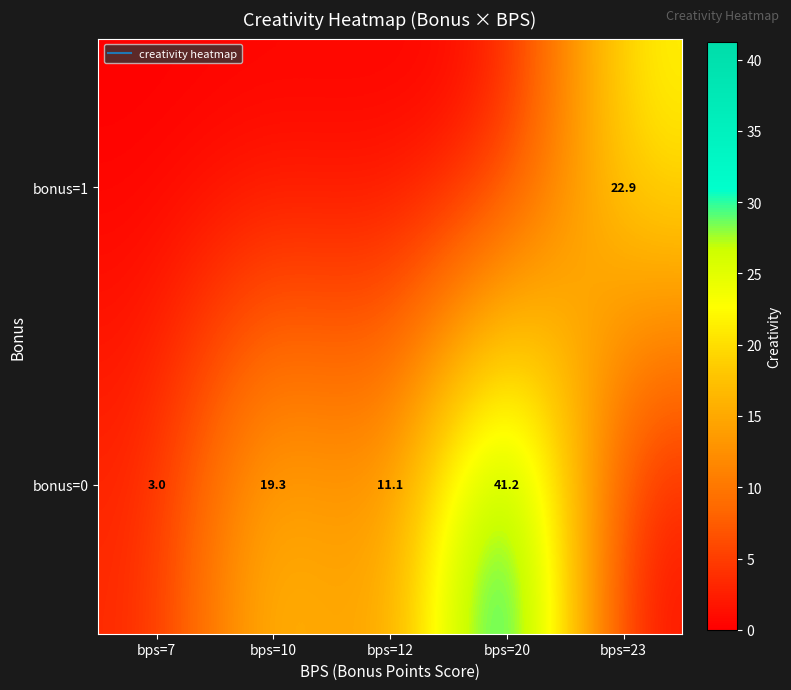

Reading left to right, transcribe all the data shown in this chart.

row_0: 0.0	0.0	0.0	0.0	22.9
row_1: 3.0	19.3	11.1	41.2	0.0